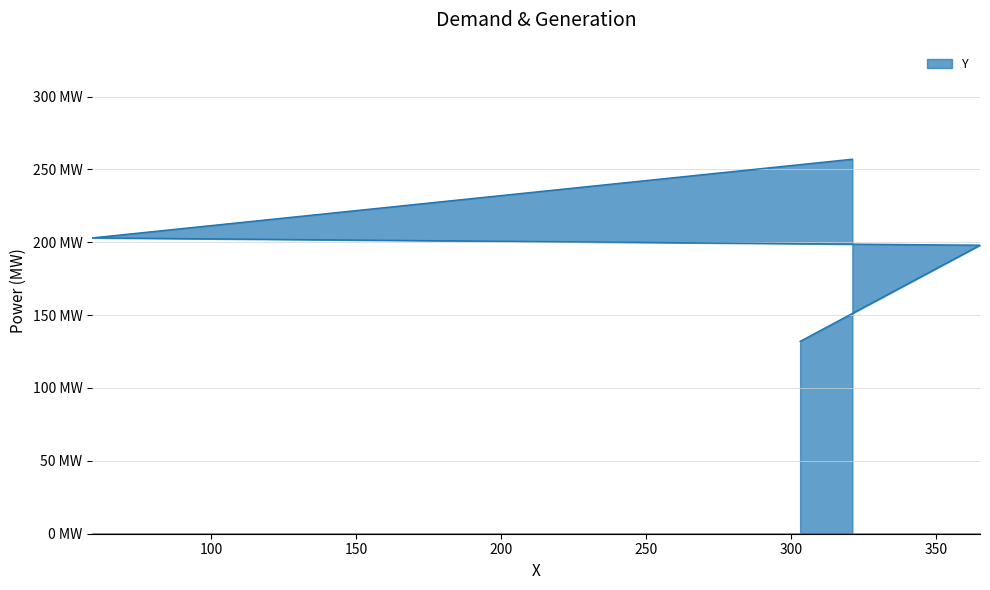

What is the sum of the values at 303 and 321?

389